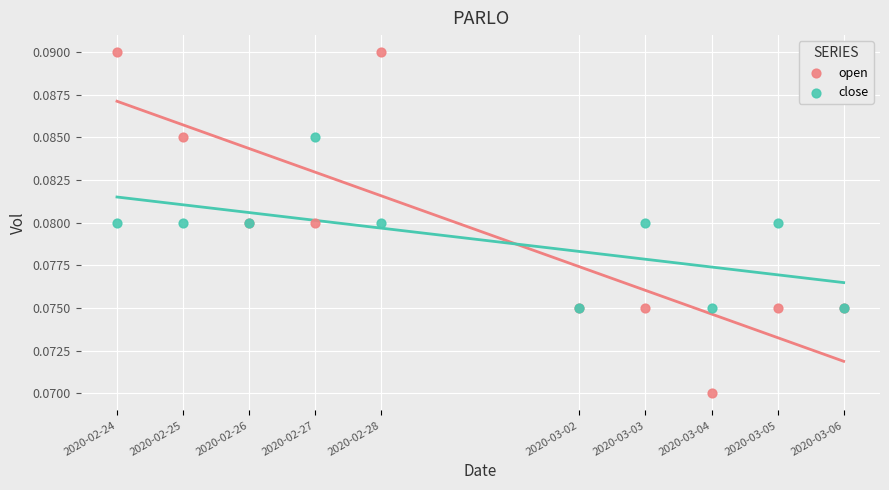

What are all the series names shown in the legend?

open, close